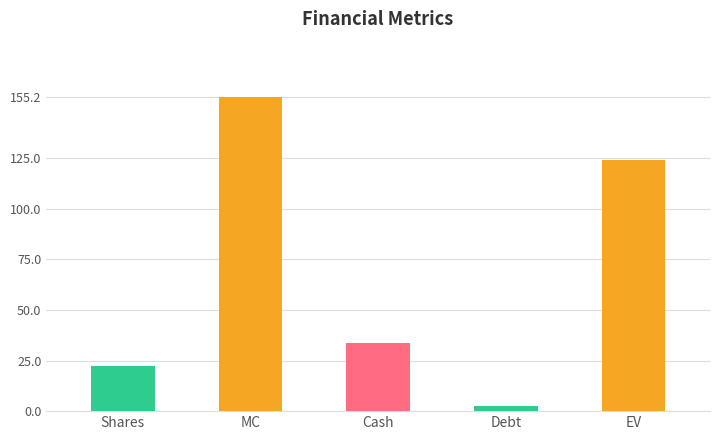

What position from the right is MC?

4